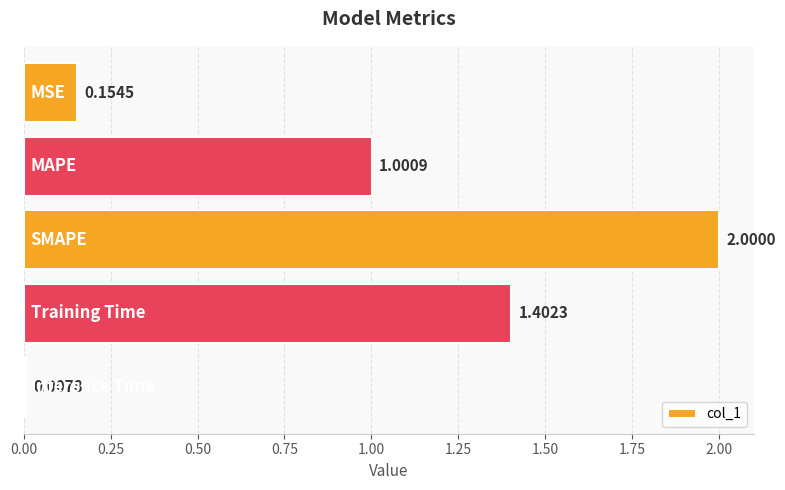

What is the difference between the second highest and second lowest values?

1.2